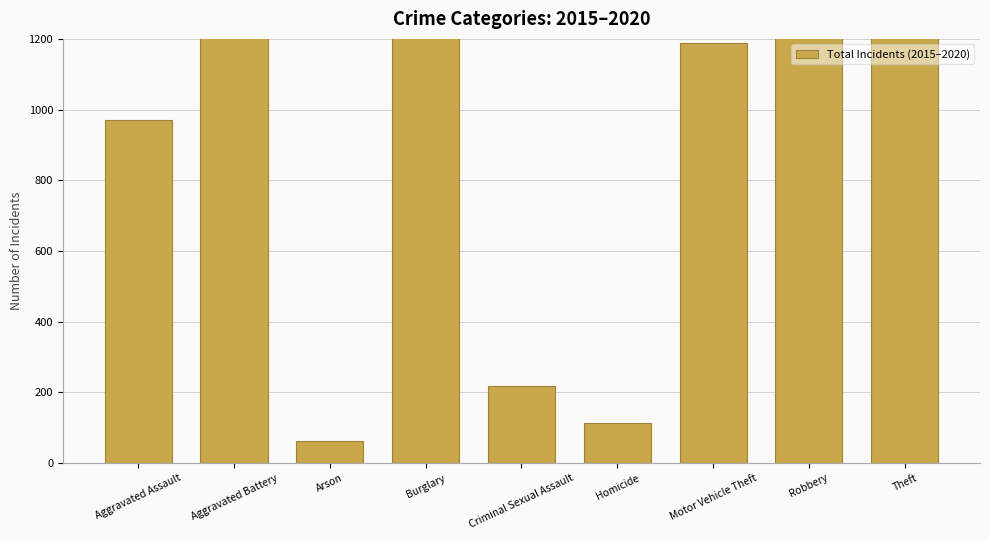

The chart shows a value of 41 at Homicide. True or false?

False